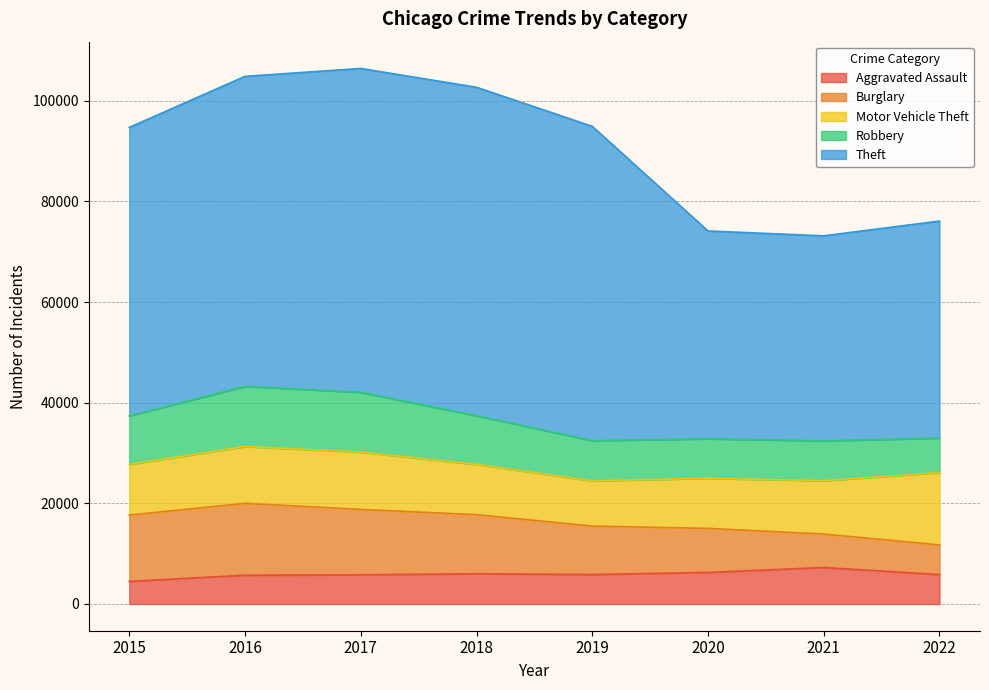

Is it true that Theft equals 21150 at 2021?

False